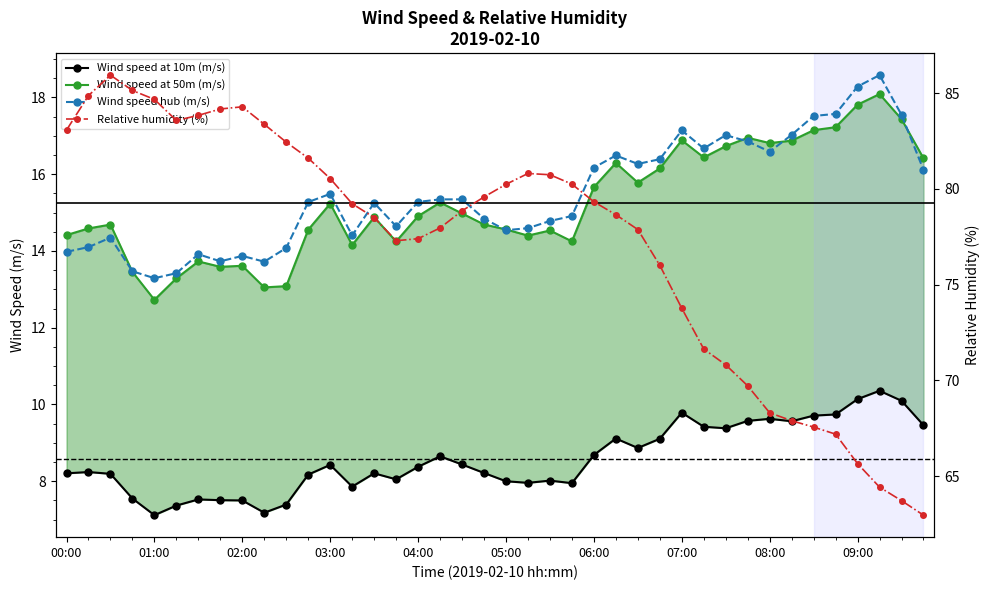

True or false: Wind speed hub (m/s) and Wind speed at 10m (m/s) cross at least once.

False